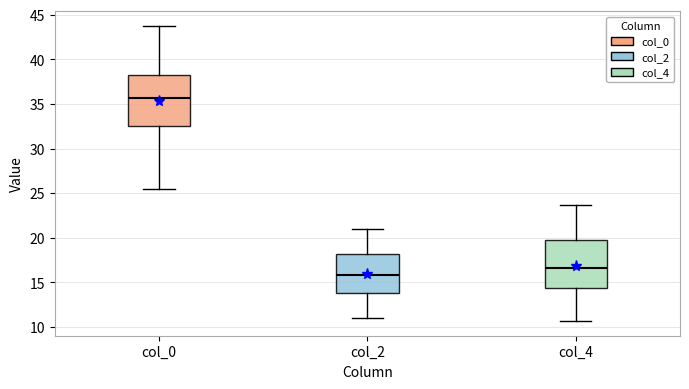

Which box has the highest median line?

col_0